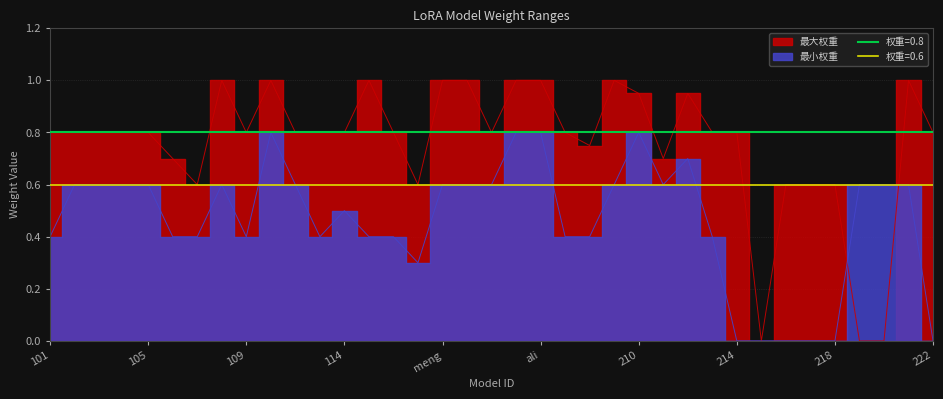

Rank the series by their maximum value, from lowest to highest.

最小权重, 最大权重